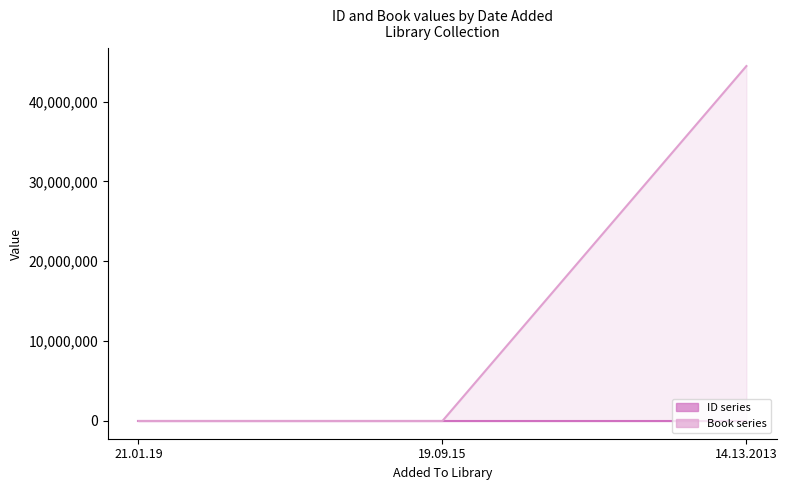

List the labels in order of ID line value, smallest first.

21.01.19, 19.09.15, 14.13.2013